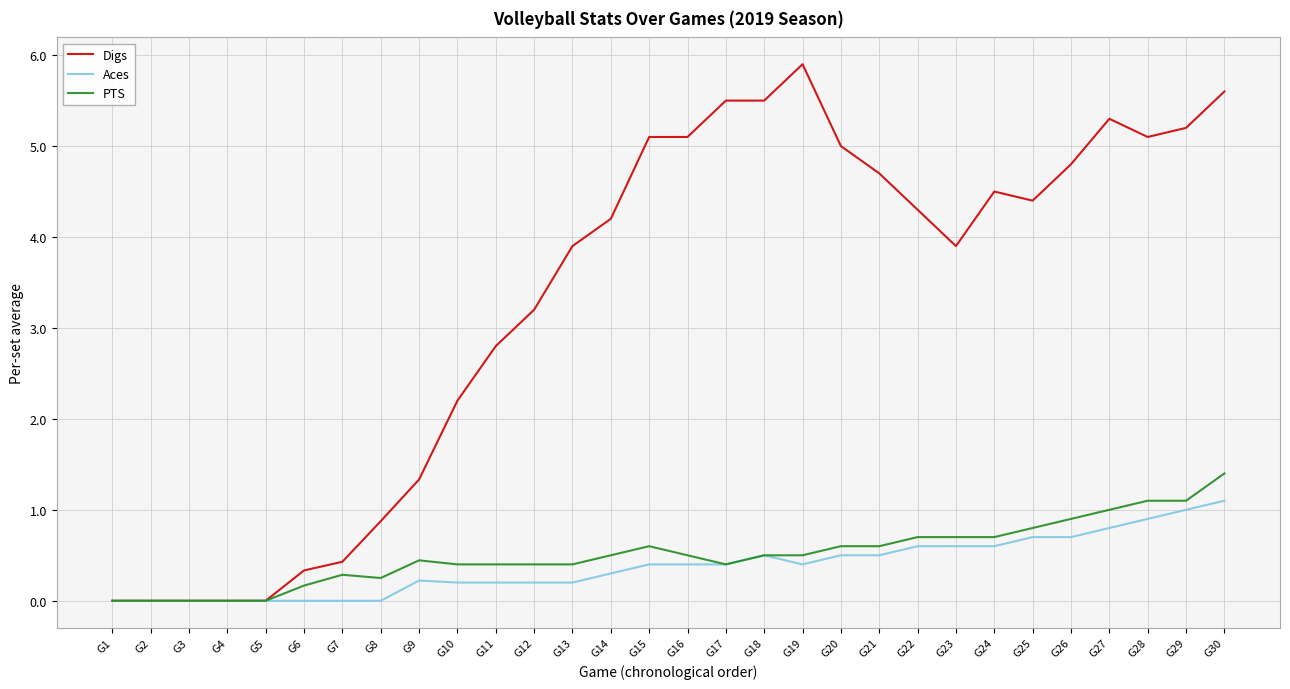

Which category has the highest value across all series?

G19